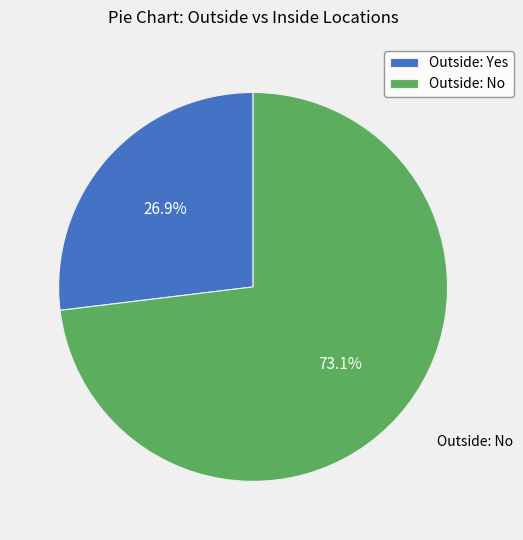

Does any single category account for the majority?

Yes